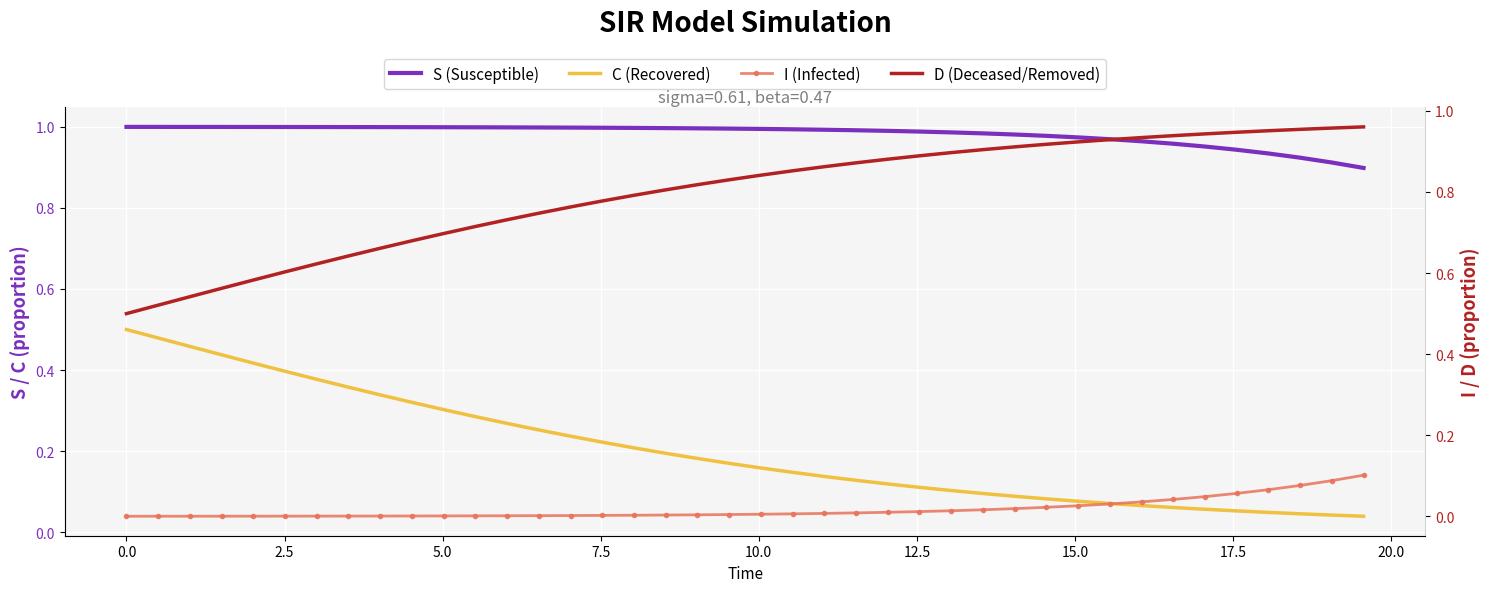

What is the difference between the second highest and second lowest values in the C (Recovered) series?

0.4